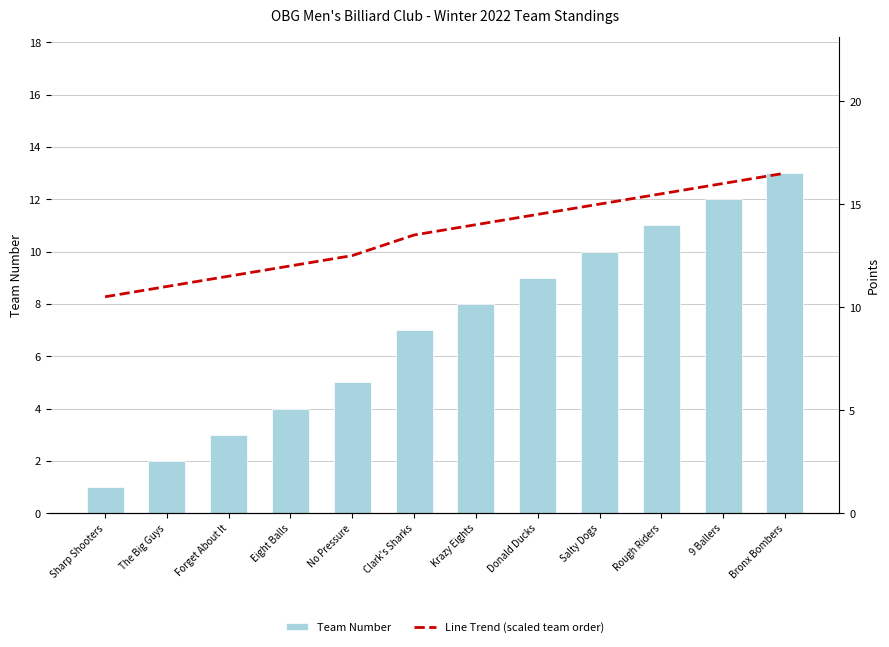

Are the bars horizontal?

No